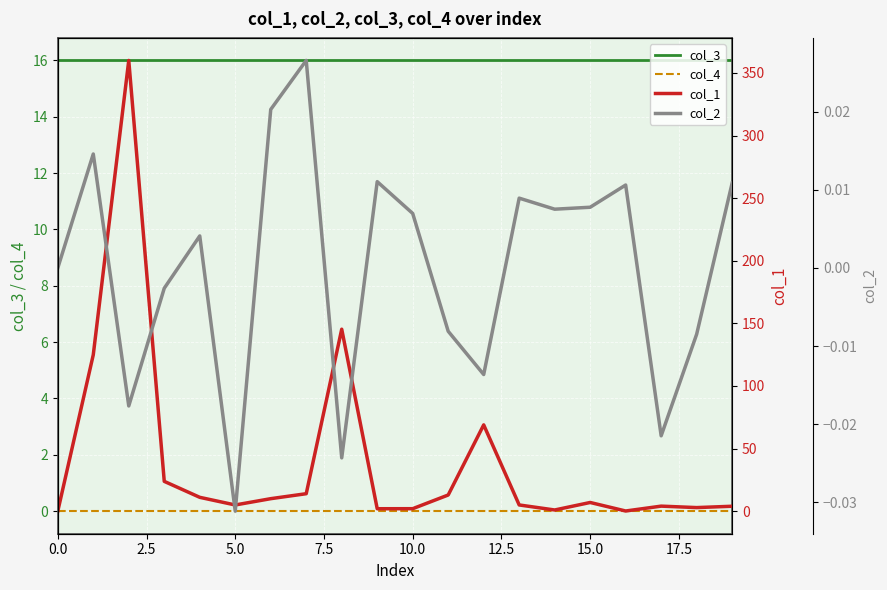

Which series has the largest total across all categories?

col_1